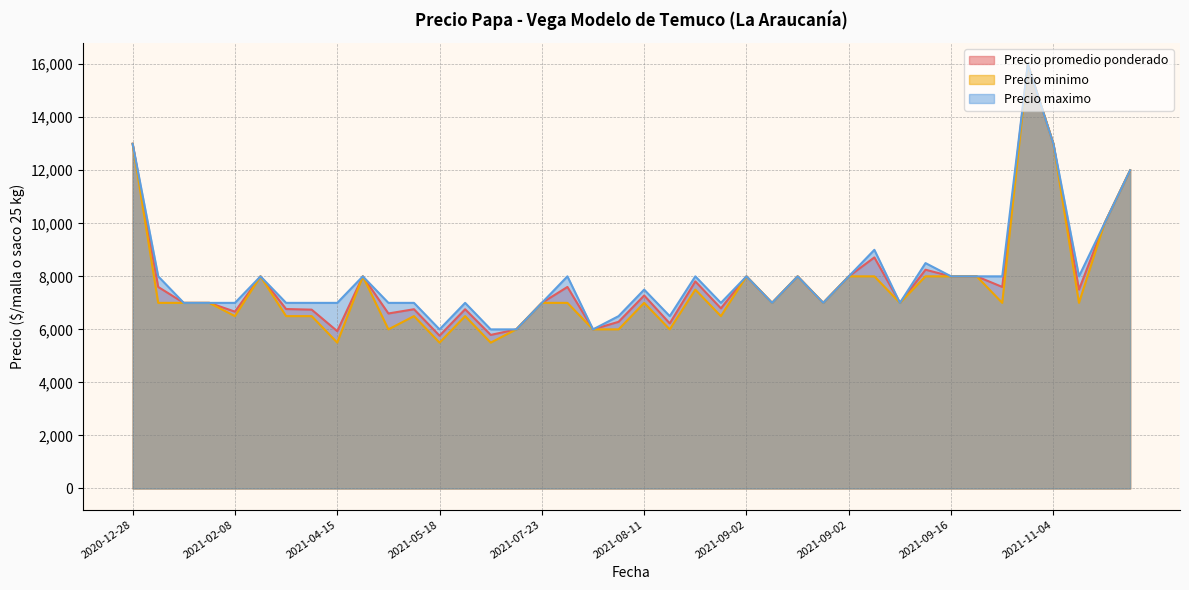

What is the spread (max minus min) of values at 2021-08-25?

500